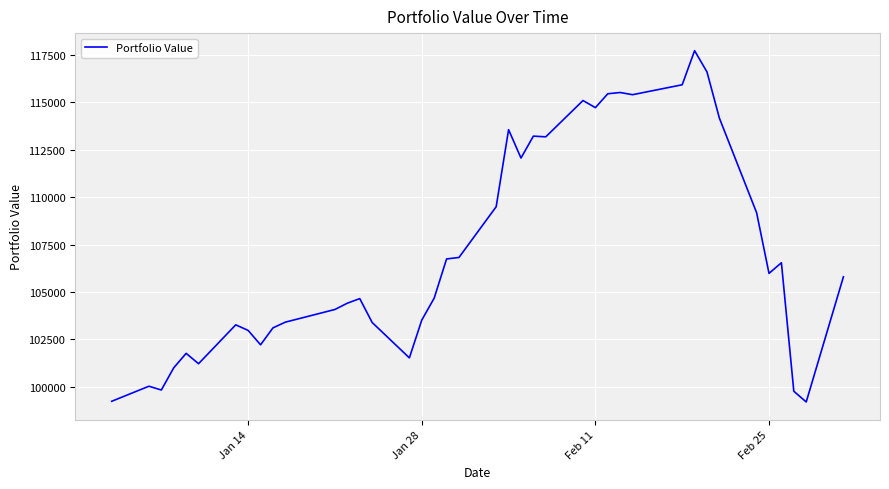

What is the difference between the maximum and minimum values?

18526.1